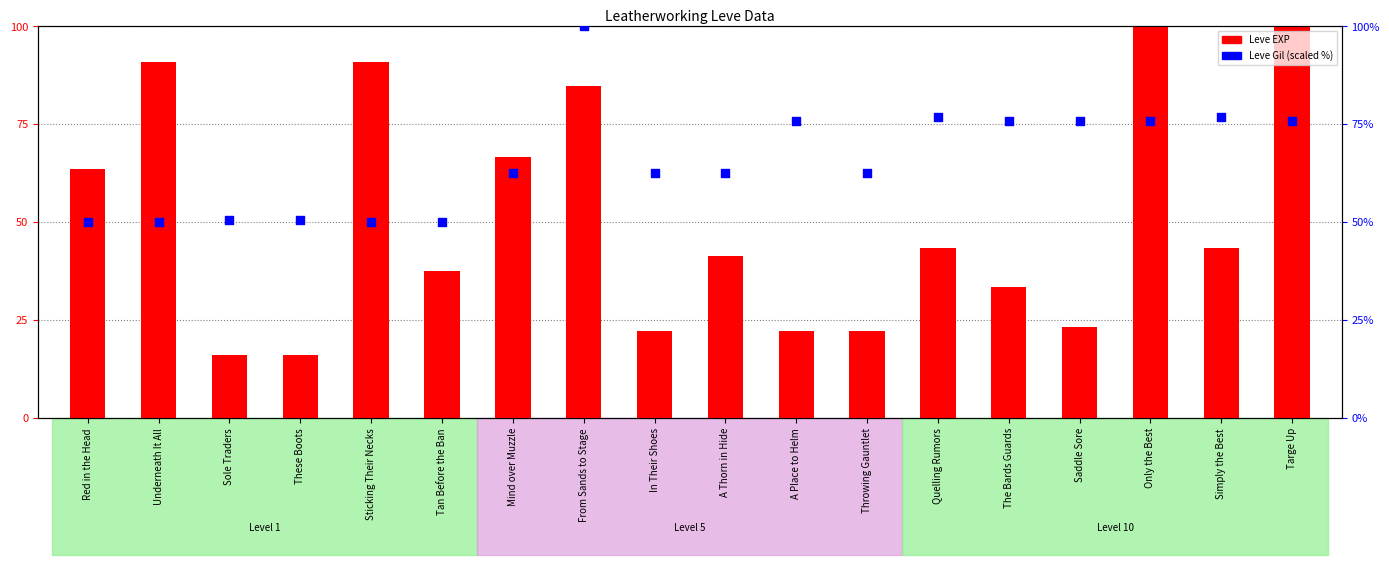

Which series has the largest total across all categories?

Leve Gil